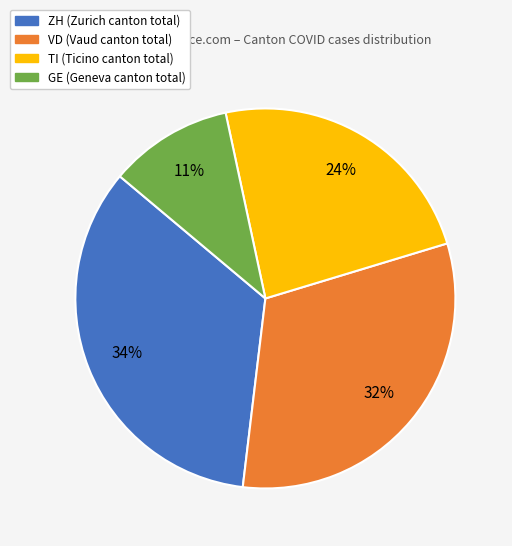

Is there any slice that represents more than half of the pie?

No